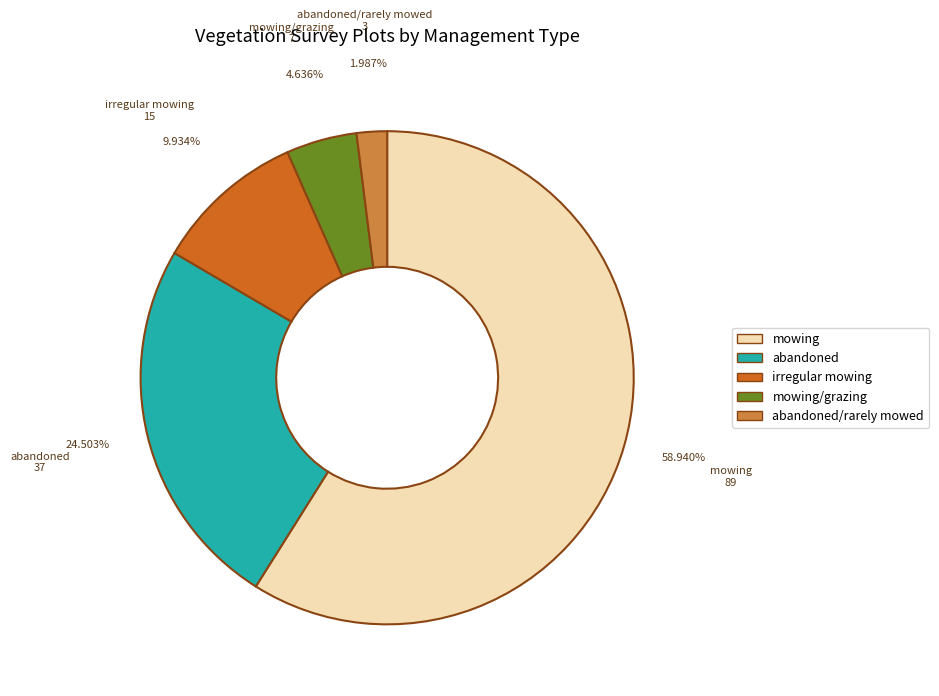

Which slice is the largest?

mowing